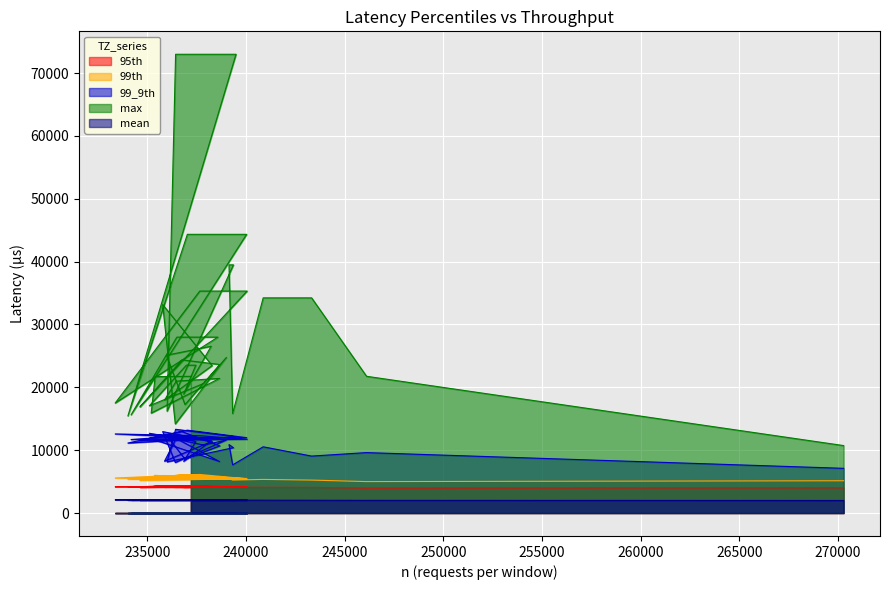

True or false: 95th and max cross at least once.

False